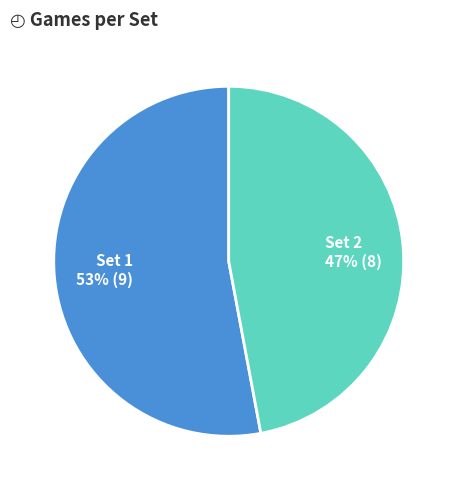

To the nearest percent, what is the combined percentage of Set 2 and Set 1?

100%